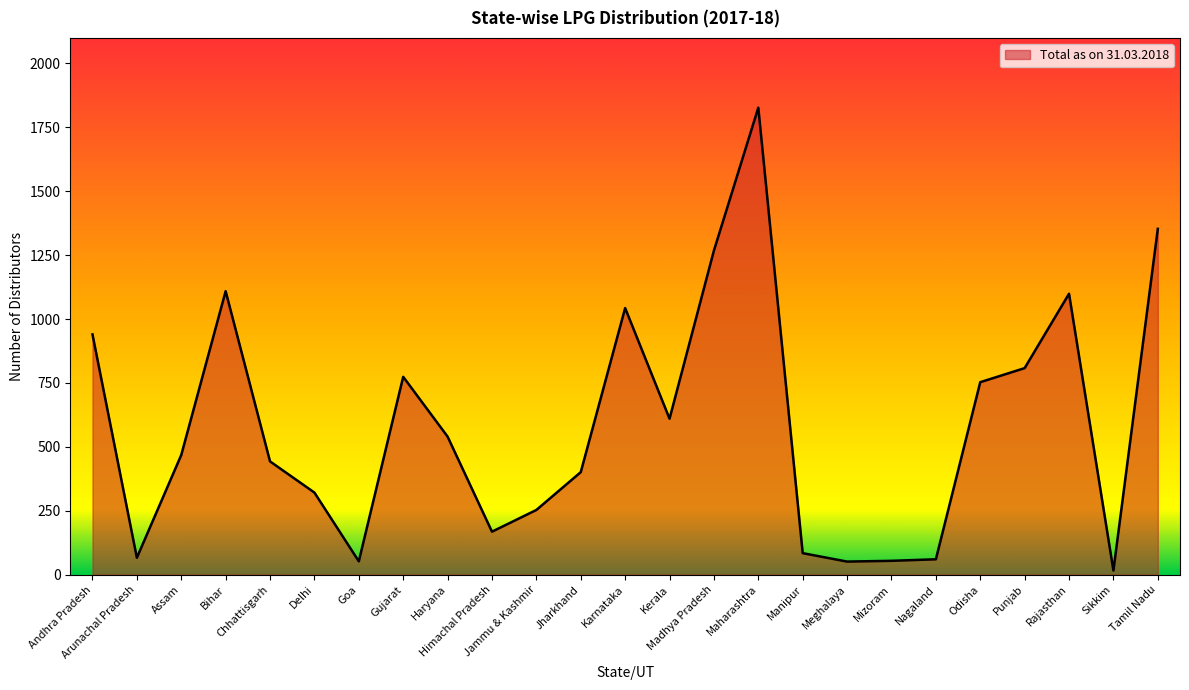

What is the greatest value displayed?

1827